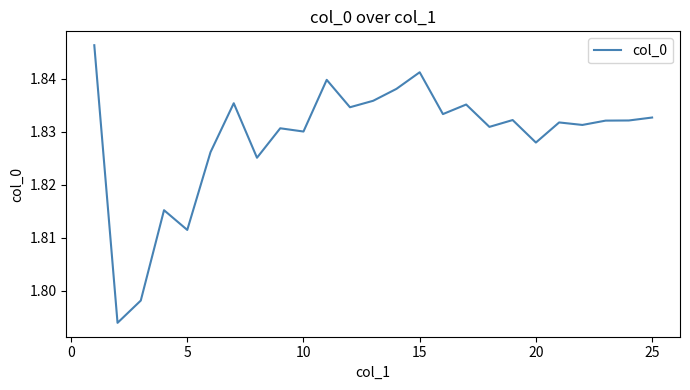

What is the value of the 5th point from the left?

1.8